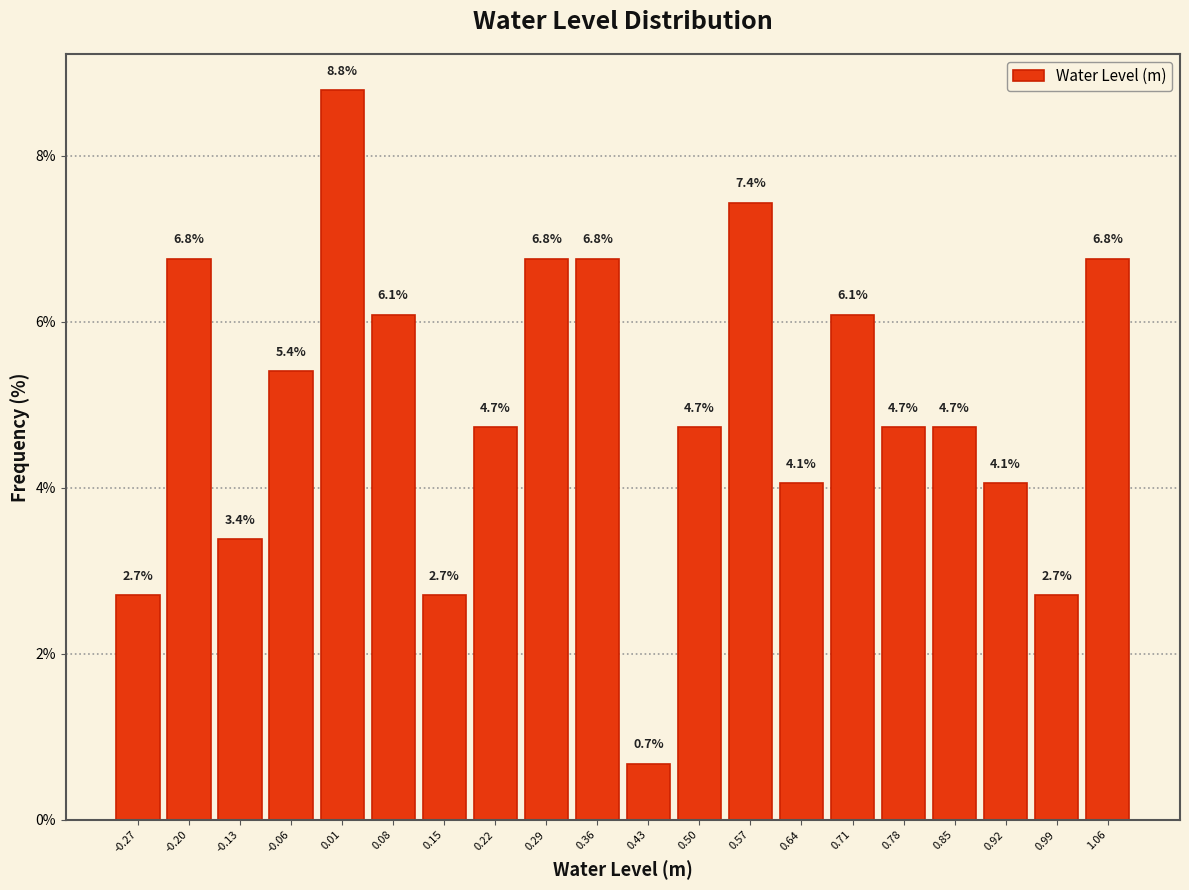

Reading left to right, transcribe this chart: for each bar, give the range it covers on the x-axis and its height. The bar edges are not printed on the chart, so give them approximately, as read against the axis.

-0.30 to -0.23: 2.7
-0.23 to -0.16: 6.8
-0.16 to -0.09: 3.4
-0.09 to -0.02: 5.4
-0.02 to 0.05: 8.8
0.05 to 0.12: 6.1
0.12 to 0.19: 2.7
0.19 to 0.26: 4.7
0.26 to 0.33: 6.8
0.33 to 0.40: 6.8
0.40 to 0.47: 0.7
0.47 to 0.54: 4.7
0.54 to 0.61: 7.4
0.61 to 0.68: 4.1
0.68 to 0.75: 6.1
0.75 to 0.82: 4.7
0.82 to 0.89: 4.7
0.89 to 0.95: 4.1
0.95 to 1.02: 2.7
1.02 to 1.09: 6.8